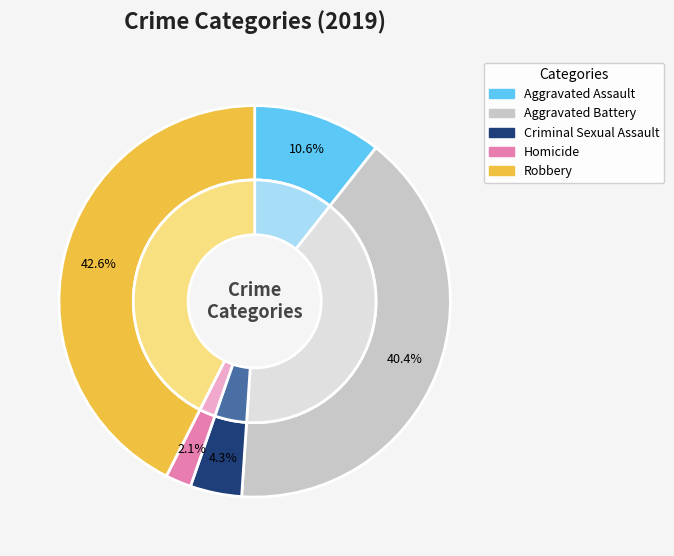

What percentage is the Aggravated Assault slice, to the nearest percent?

11%